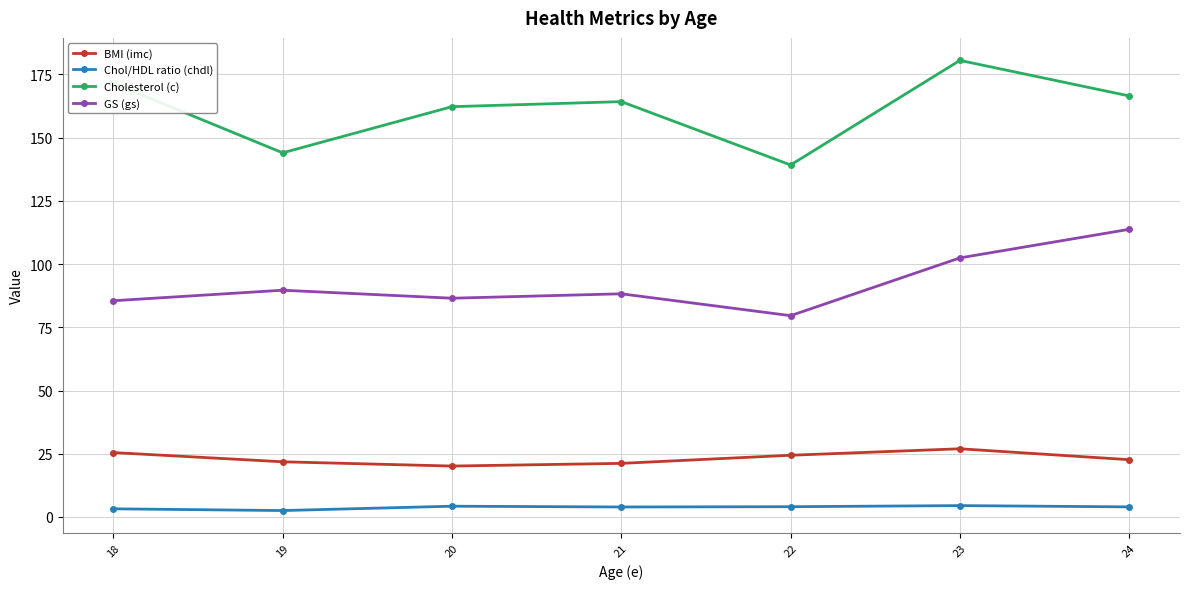

How many series are shown in this chart?

4